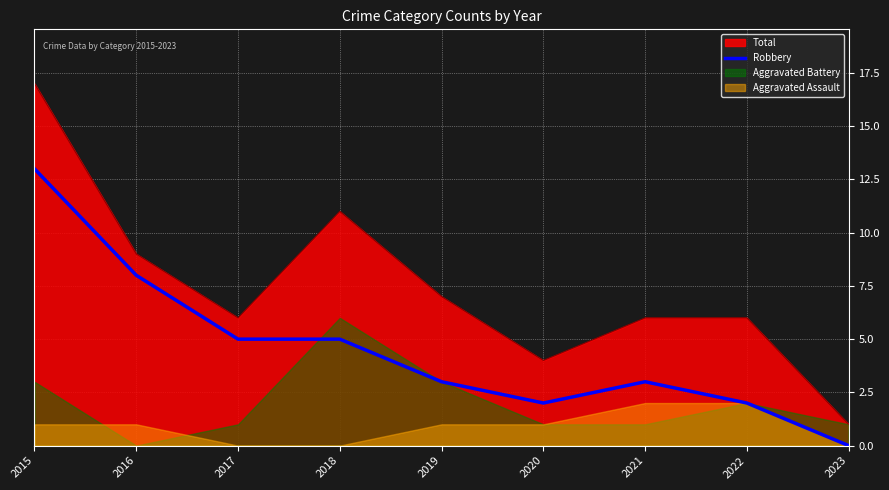

At which label does the data first exceed 3?

2015